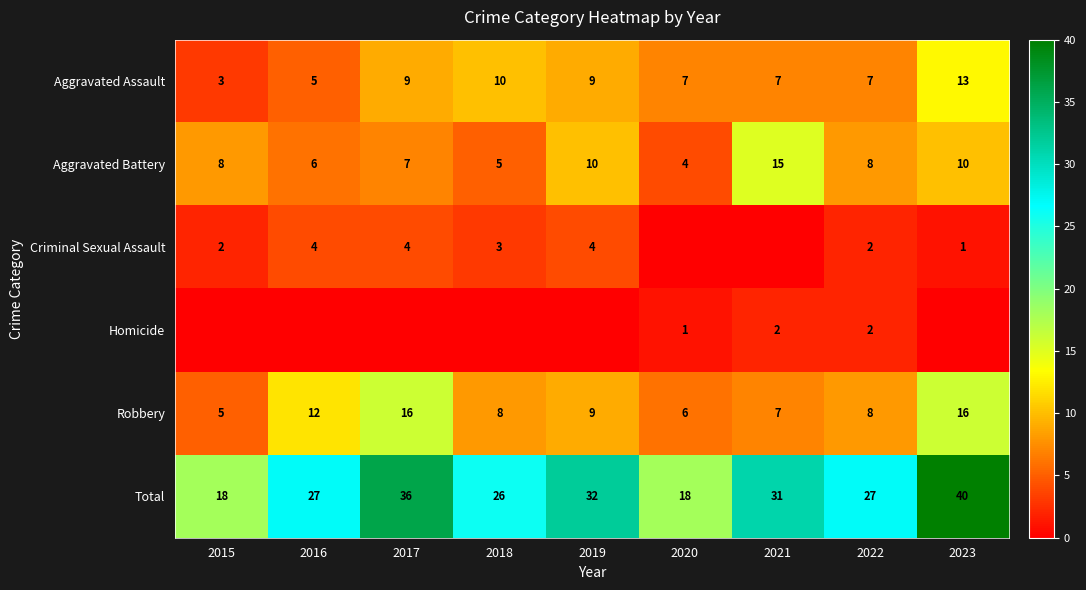

Which series has the largest total across all categories?

Total